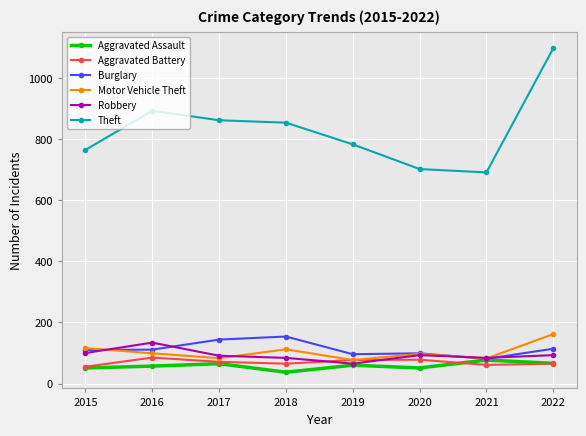

What is the difference between the highest and lowest values at 2019?

724